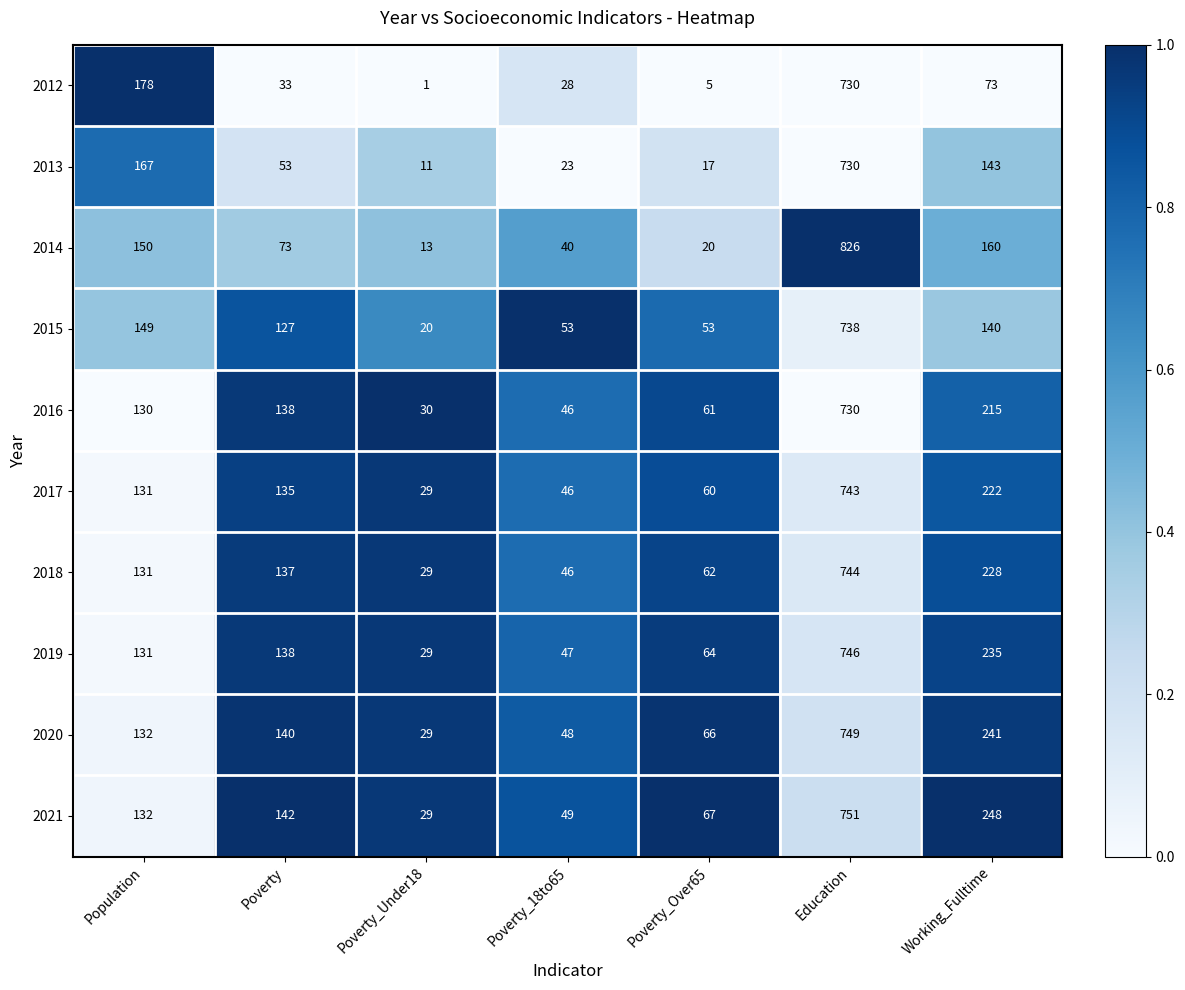

How many categories are shown in the chart?

7